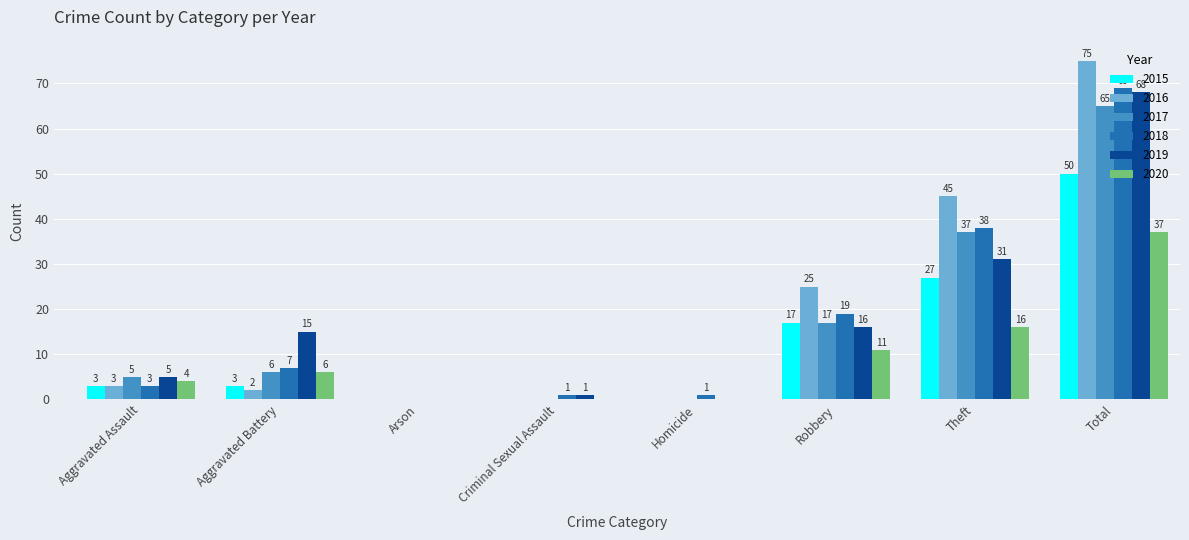

Between Aggravated Assault and Aggravated Battery, which series saw the biggest shift?

2019